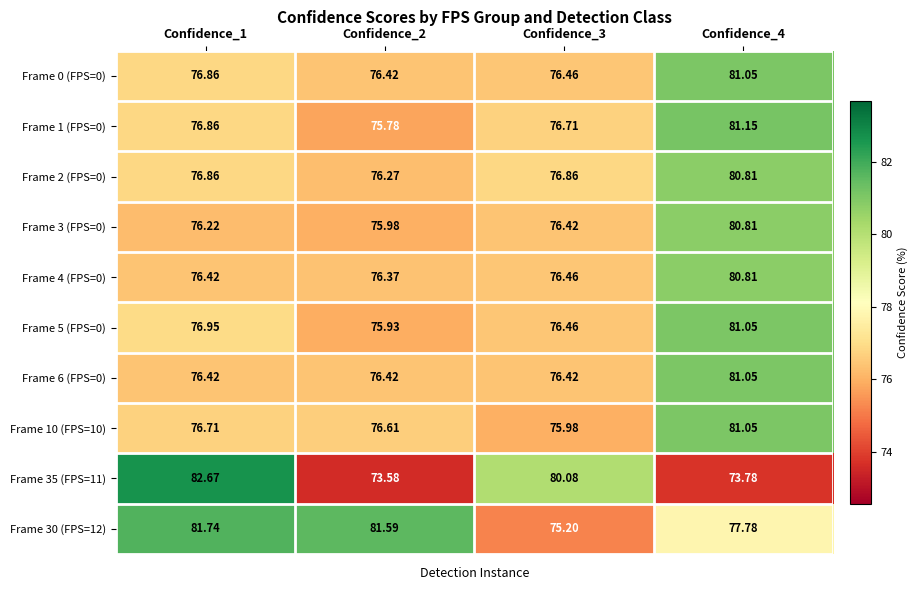

Is the value of Frame 0 (FPS=0) at Confidence_1 greater than the value of Frame 35 (FPS=11) at Confidence_2?

Yes